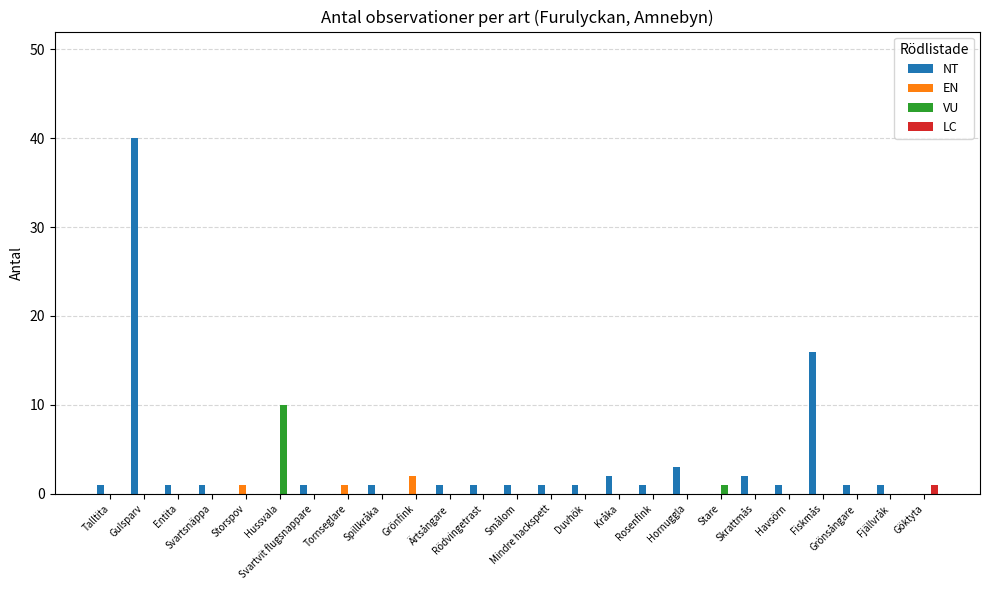

What is the highest value of the NT series?

40